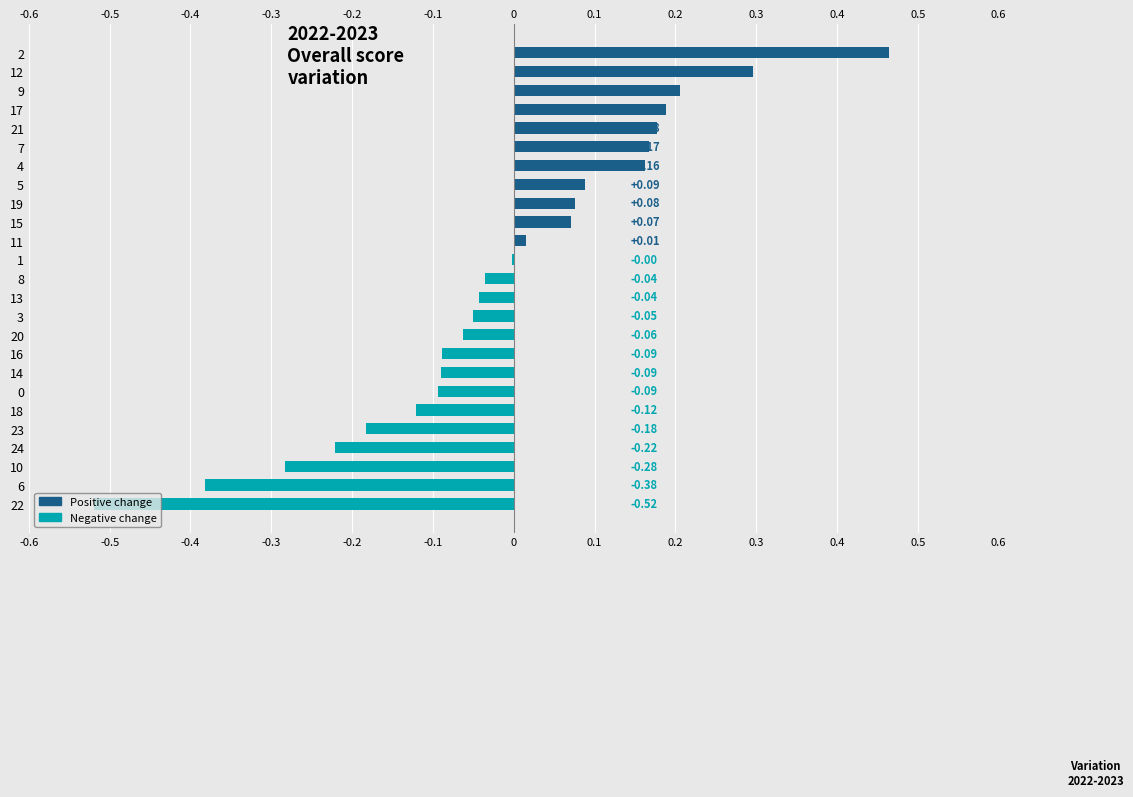

The chart shows a value of -0.3 at 23. True or false?

False